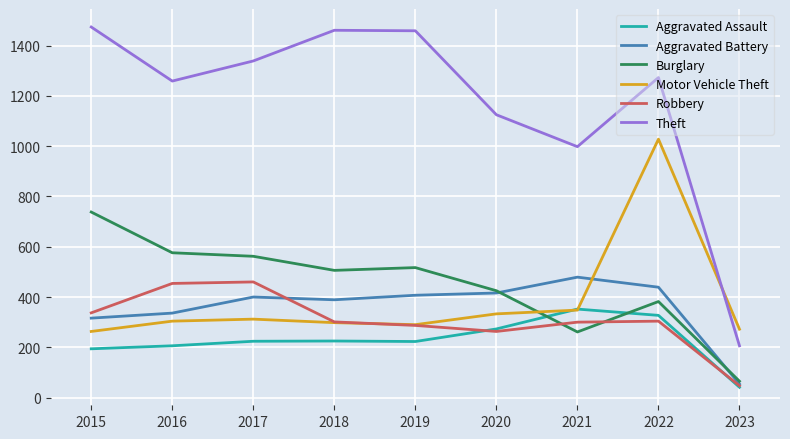

The value of Burglary at 2022 is 382. True or false?

True